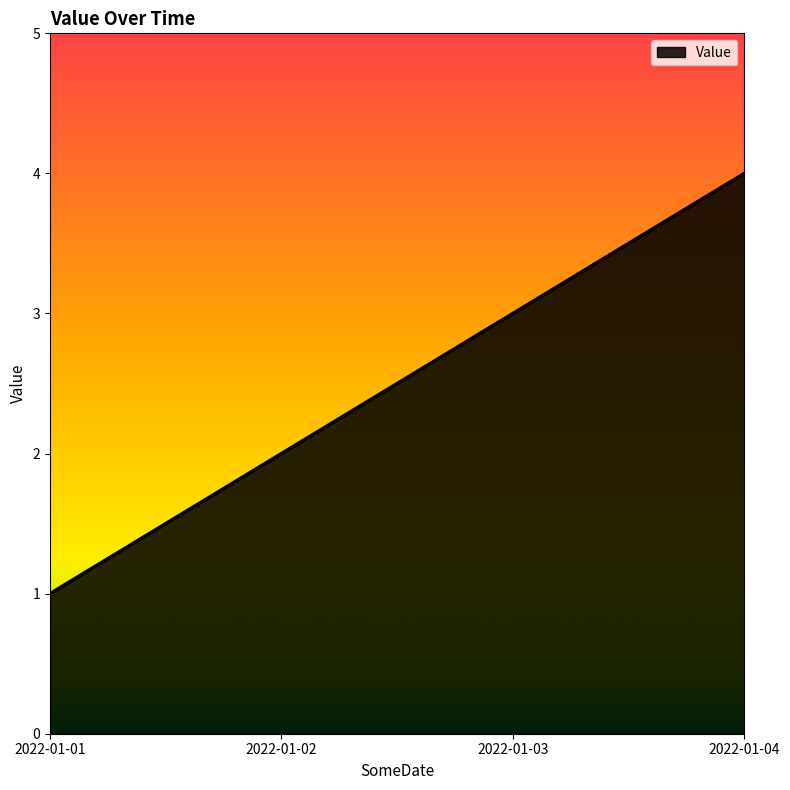

What is the minimum value shown in the chart?

1